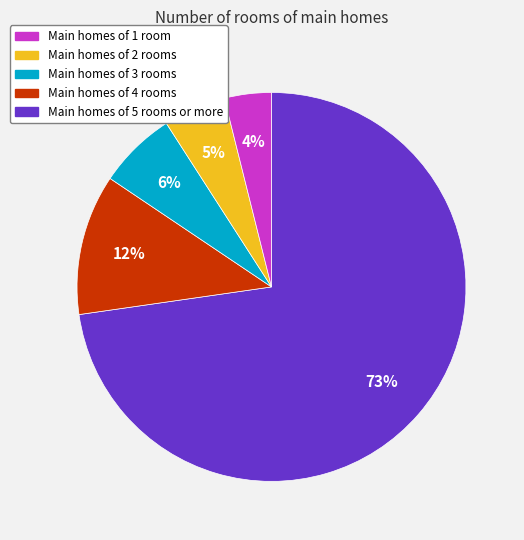

Is there a majority slice in this chart?

Yes